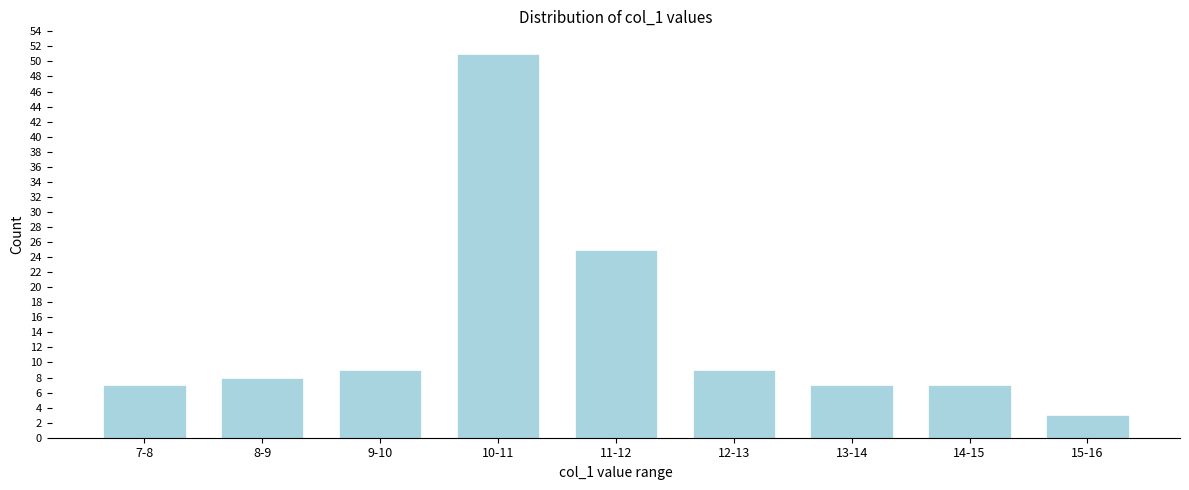

Reading left to right, extract all data points from this chart.

7	8	9	51	25	9	7	7	3